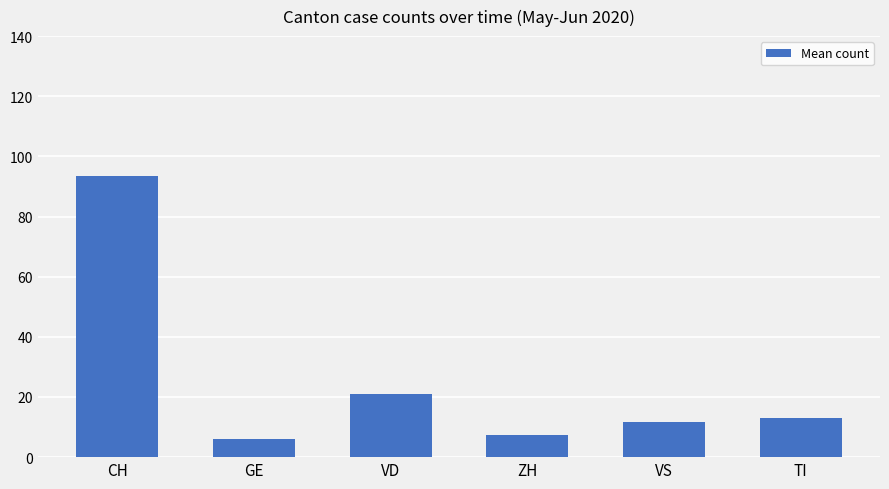

Where is the data nearest to the value 49?

VD